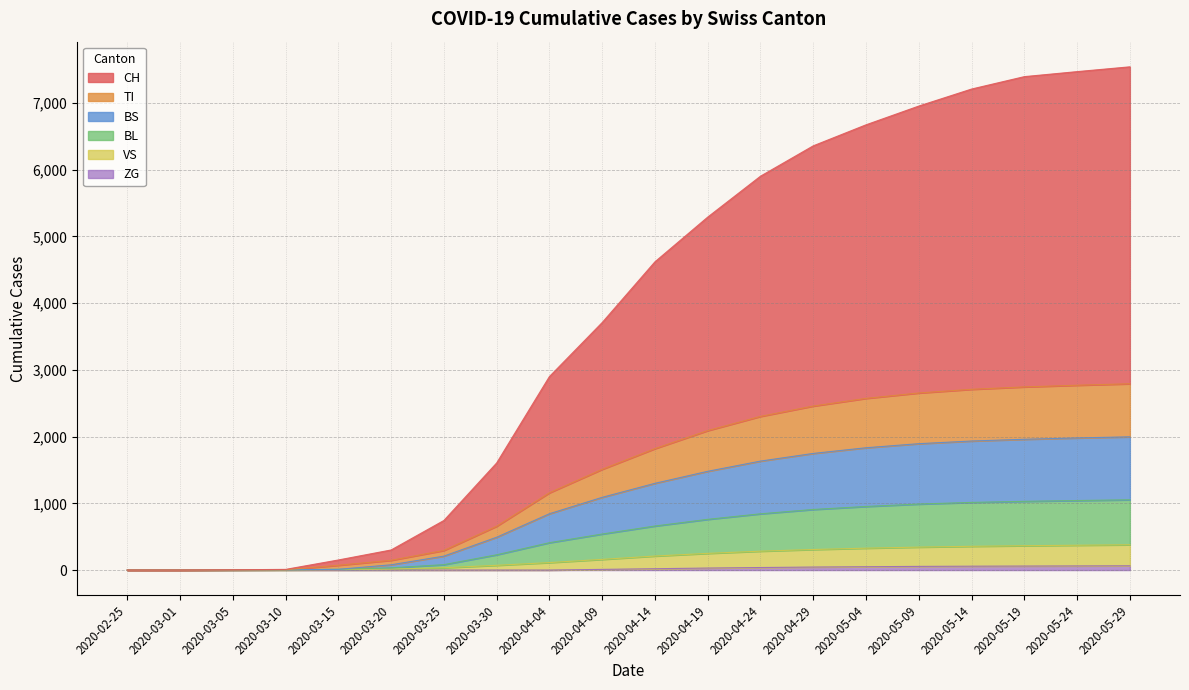

Does the chart display data point markers on the line(s)?

No